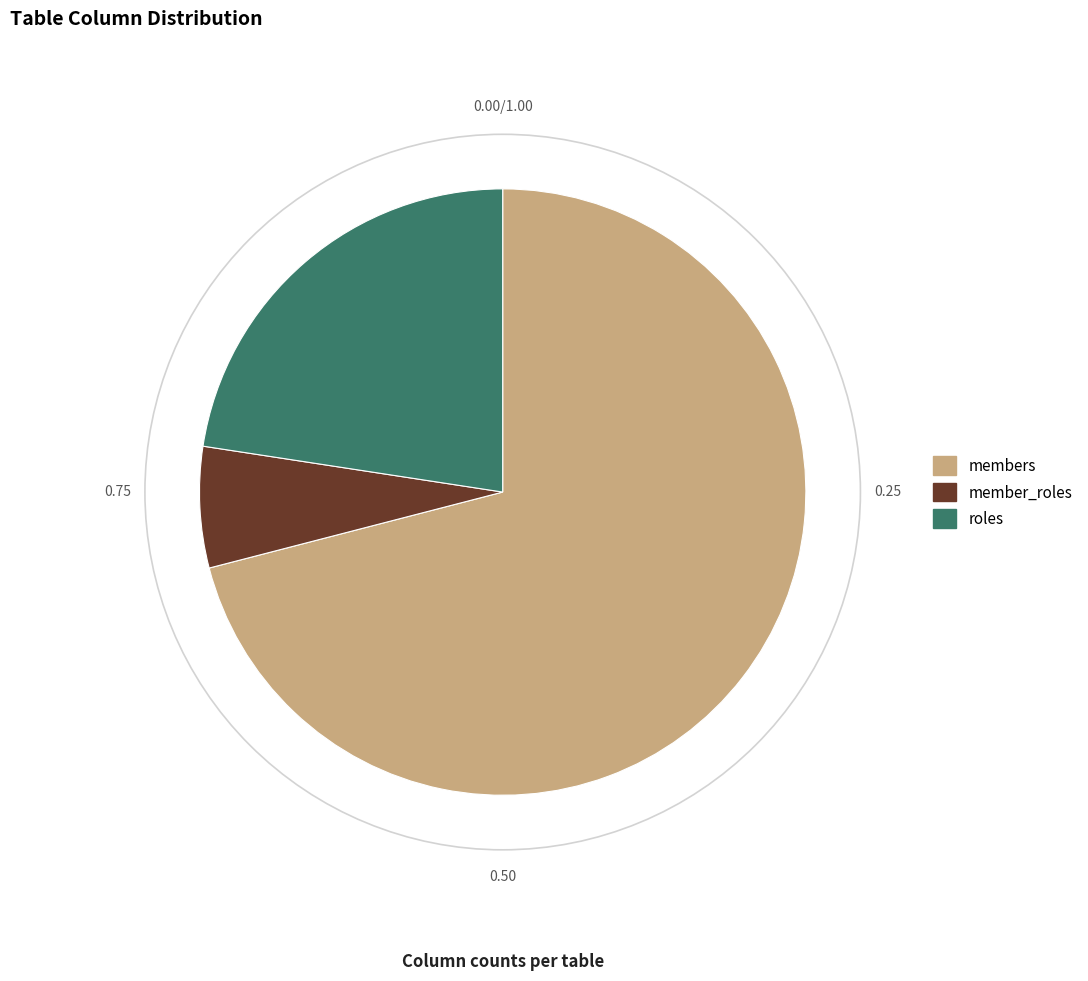

Between member_roles and roles, which is larger?

roles